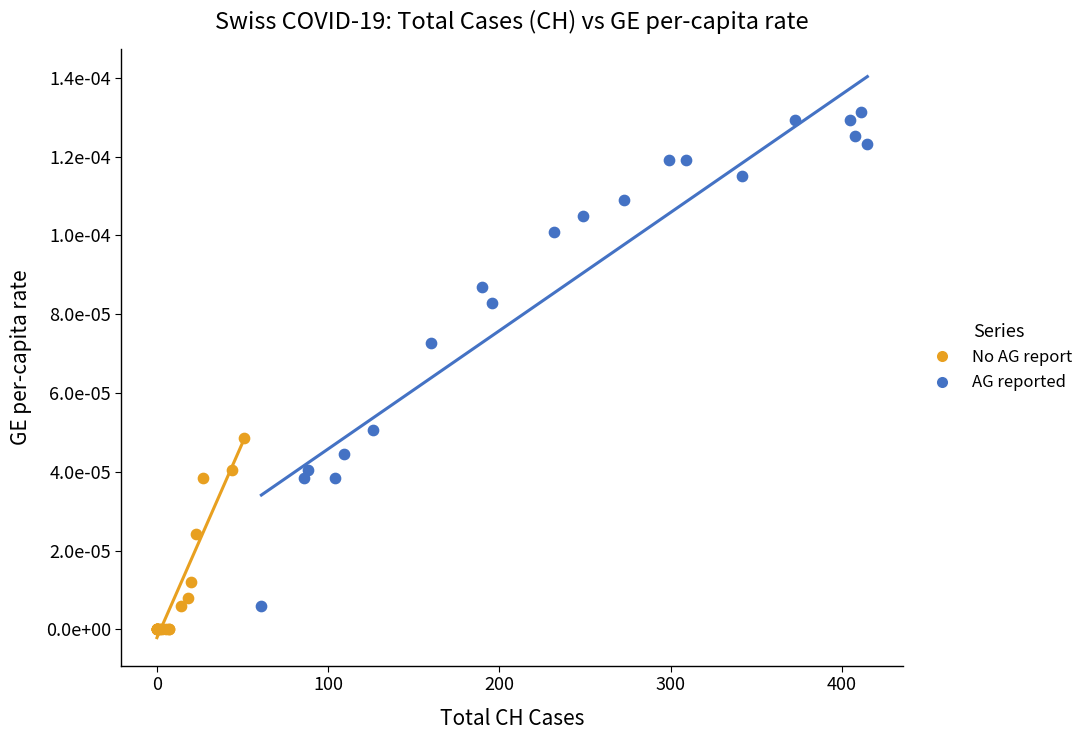

What are all the series names shown in the legend?

No AG report, AG reported